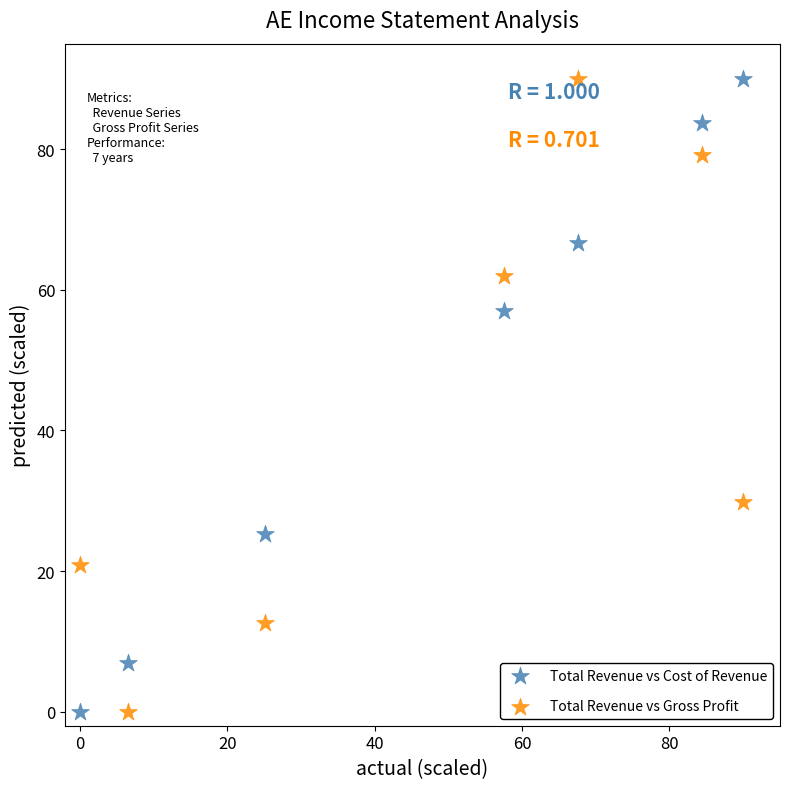

What is the X range (max minus min) for the scatter plot?

90.0